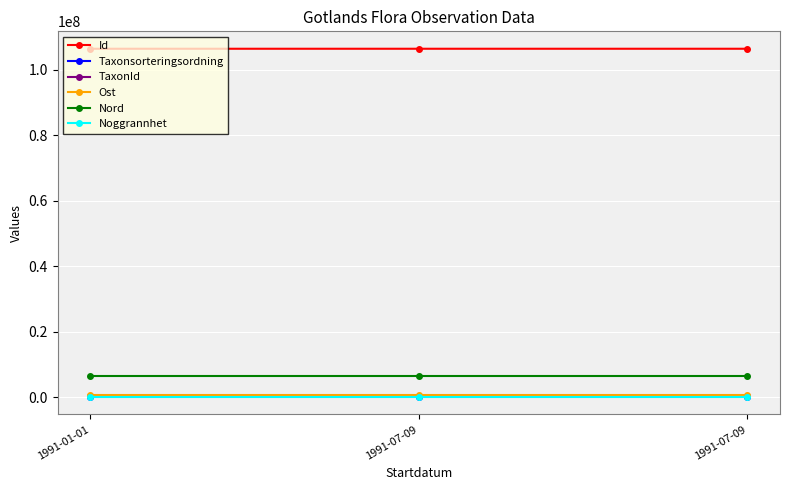

Where is Taxonsorteringsordning nearest to the value 95939?

1991-01-01